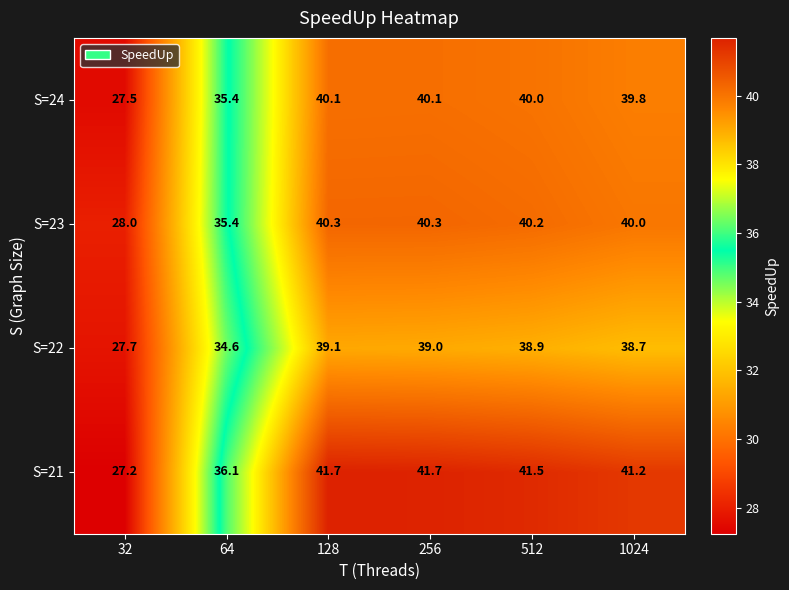

What is the difference between the maximum and minimum values in the S=22 series?

11.4